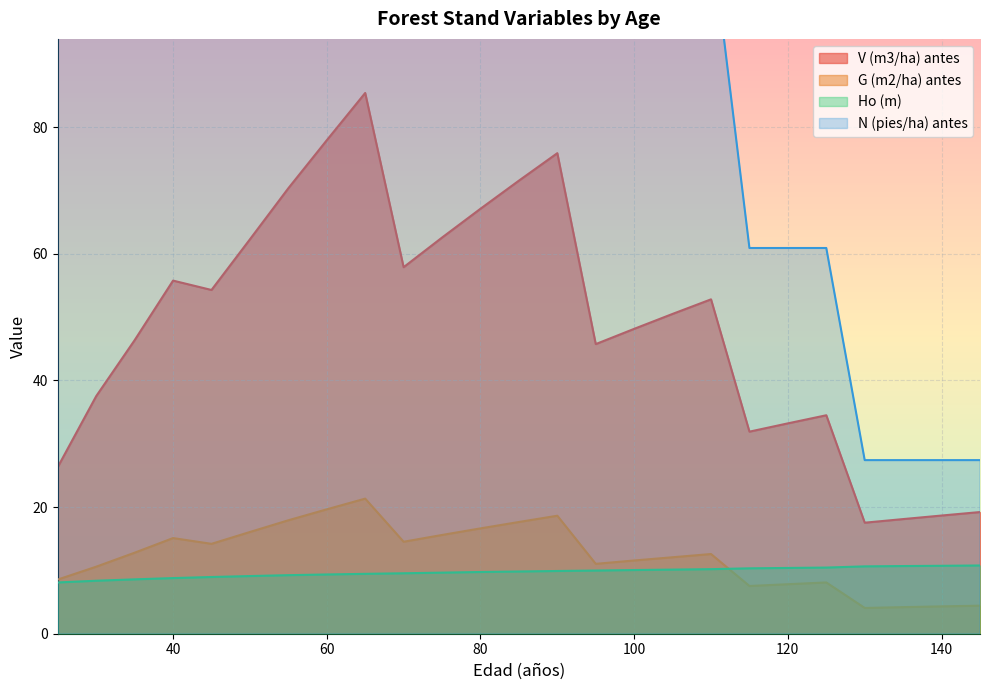

How many interior local valleys does the V (m3/ha) antes series have?

5